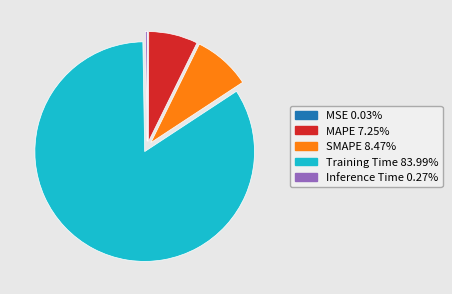

Which slice represents more than half of the pie?

Training Time